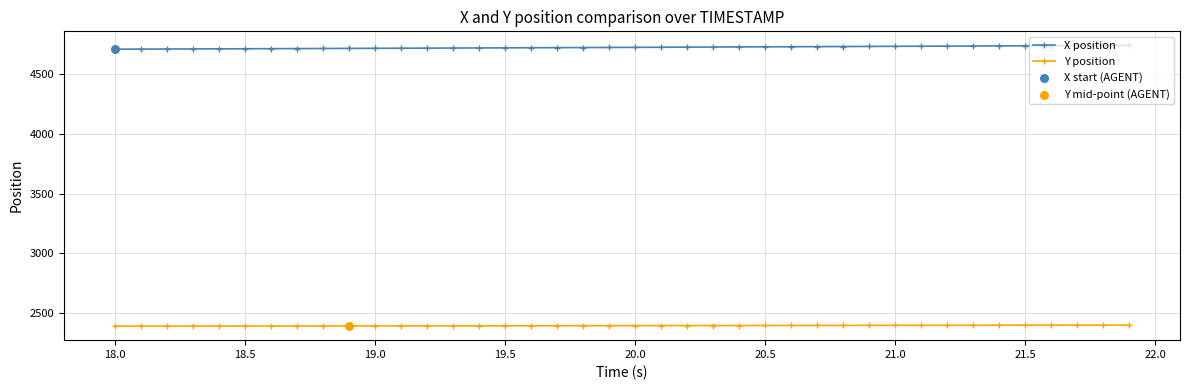

At how many categories does at least one series exceed 3057?

40